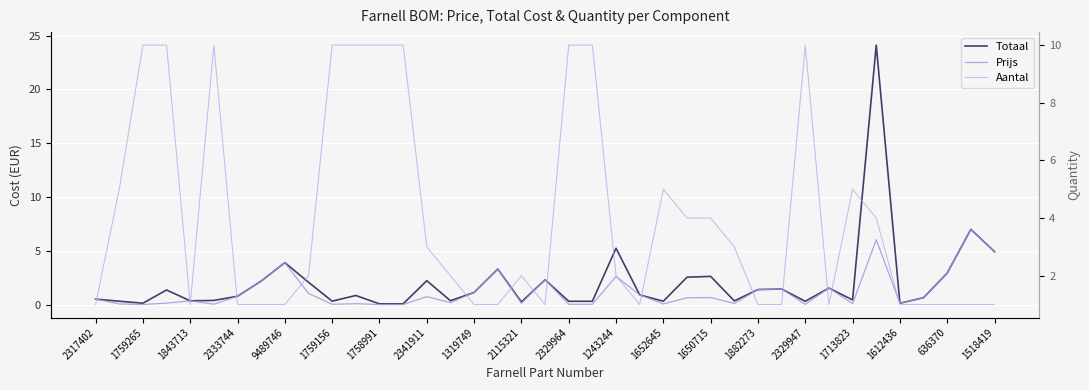

List the series in order of their peak value, highest first.

Totaal, Aantal, Prijs